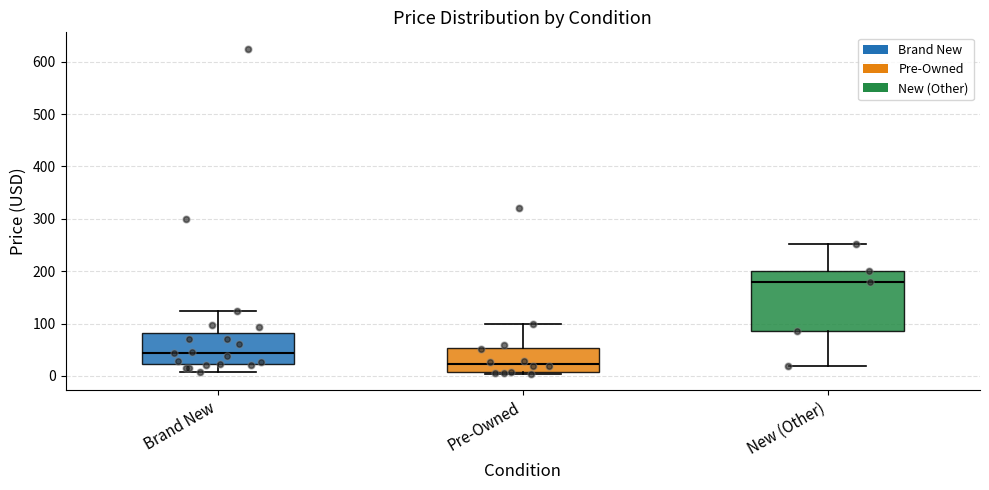

Where is the upper edge of the box for Pre-Owned on the y-axis? The values are not printed on the chart, so give them approximately, as read against the axis.

50